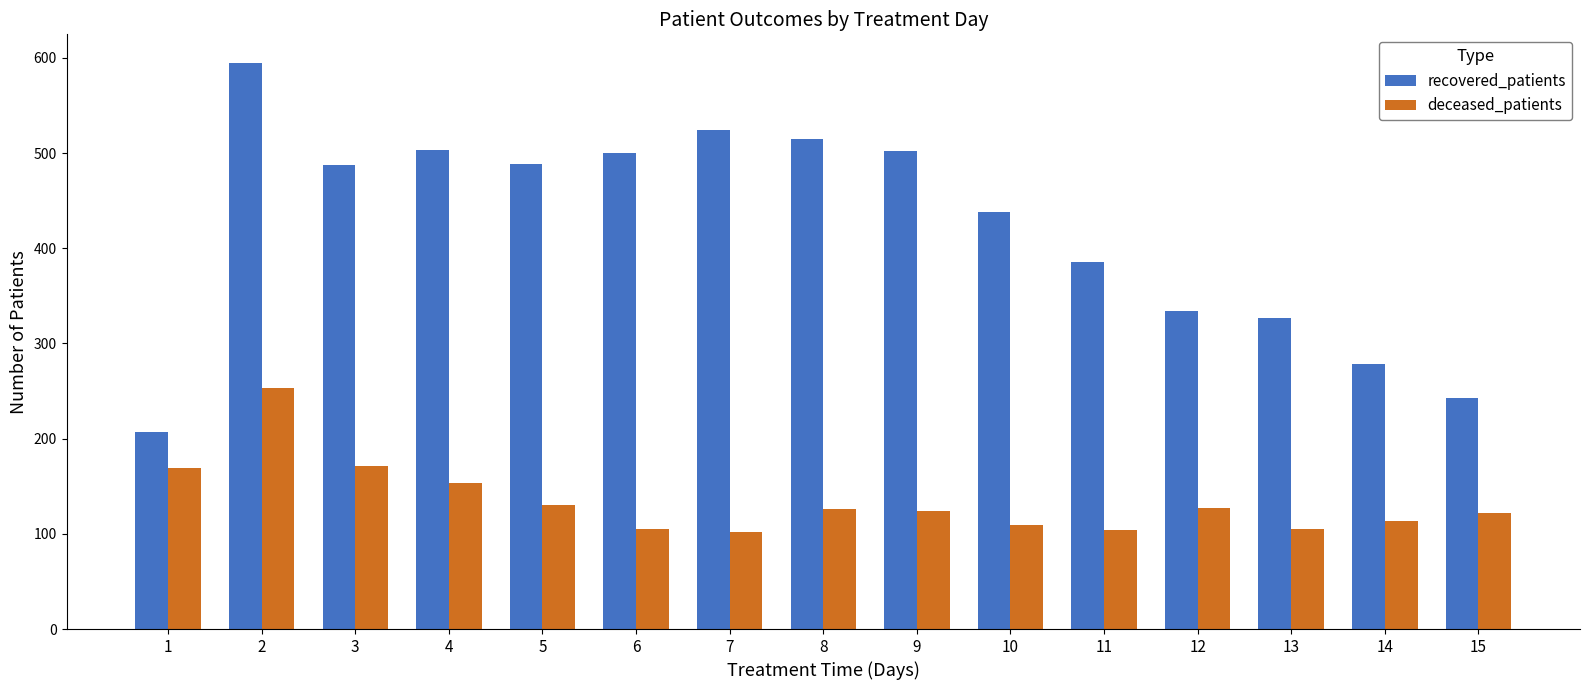

Rank the series at 9 from lowest to highest value.

deceased_patients, recovered_patients